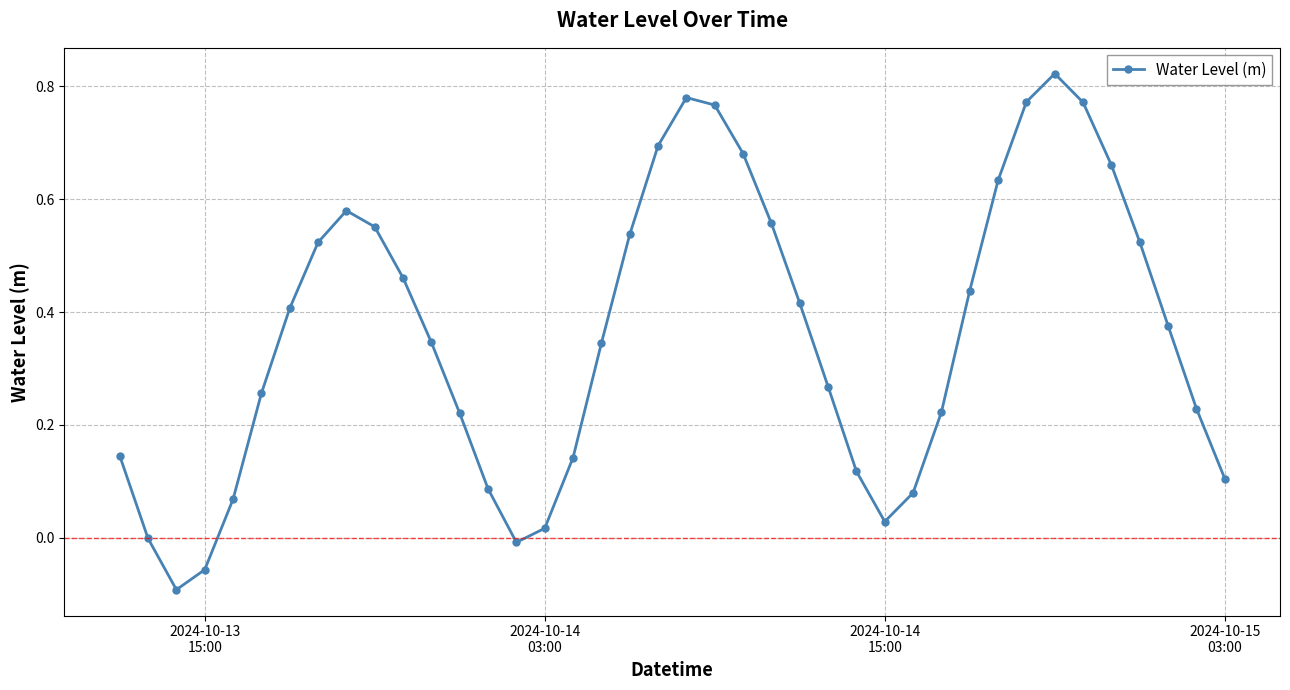

How many distinct data groups are displayed?

1